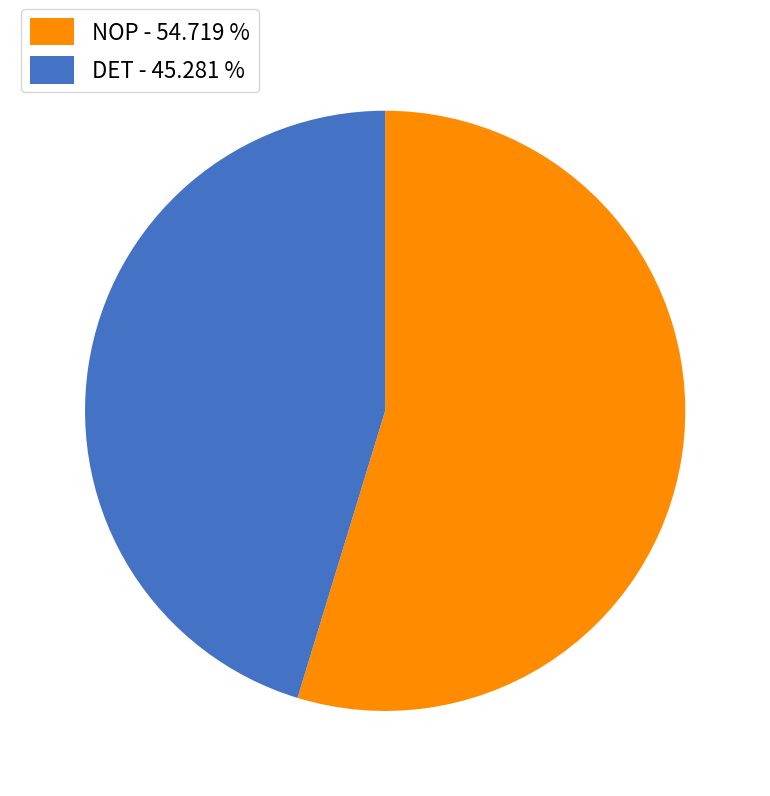

How many segments does this pie chart have?

2